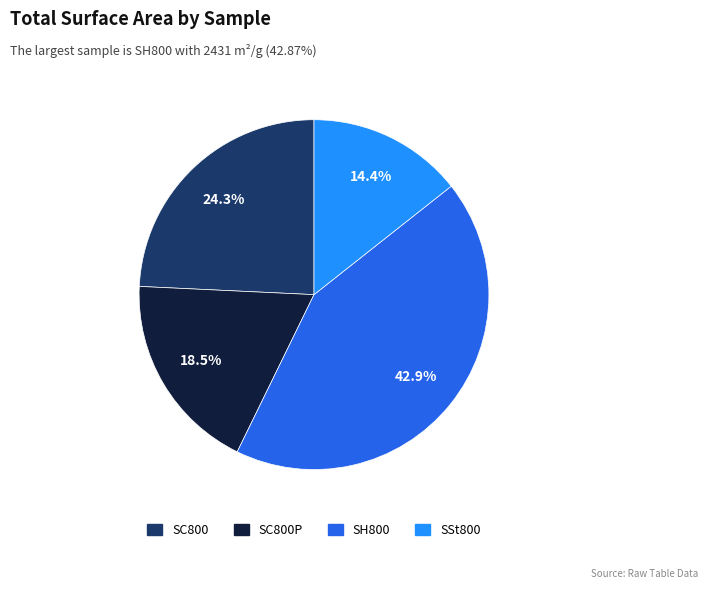

Is there a majority slice in this chart?

No